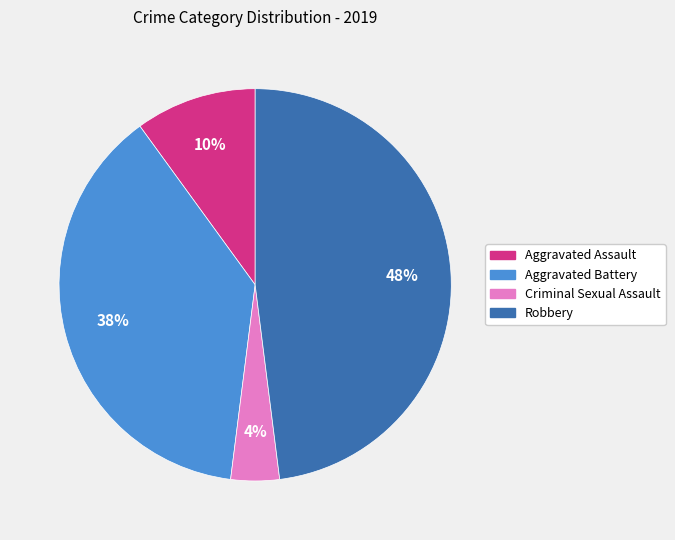

Count the number of slices in the pie.

4